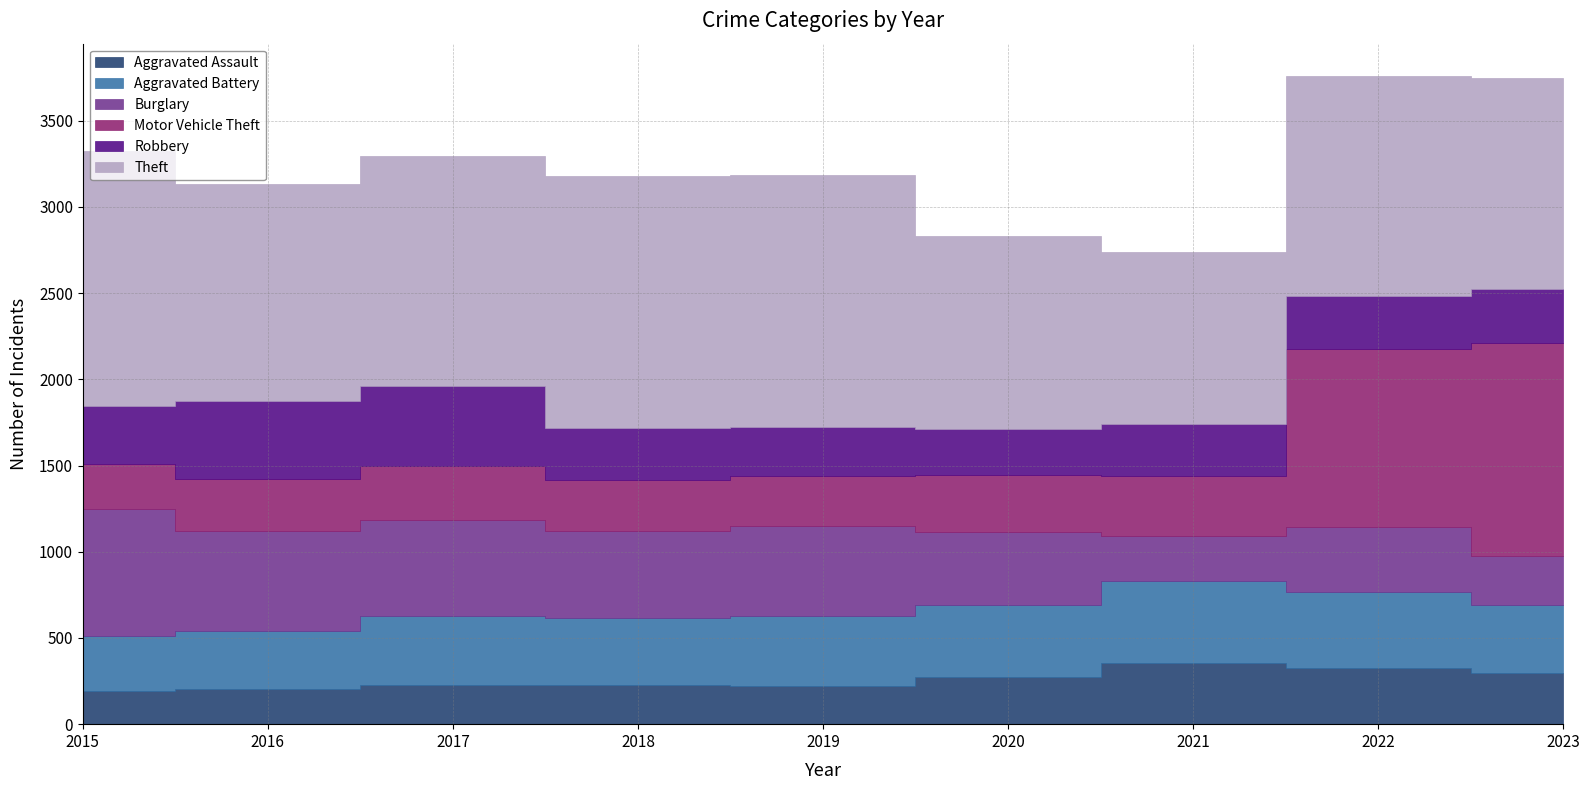

Which category has the highest value in the Robbery series?

2017